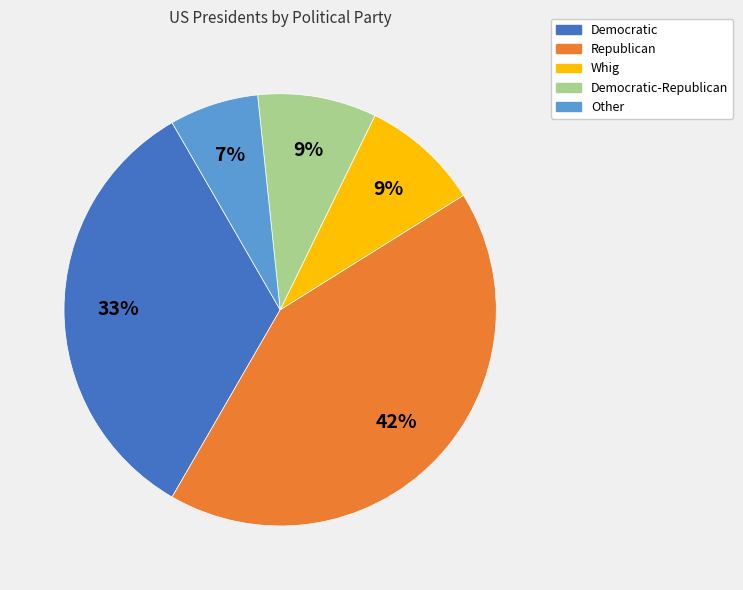

To the nearest percent, what is the combined percentage of Democratic-Republican and Democratic?

42%